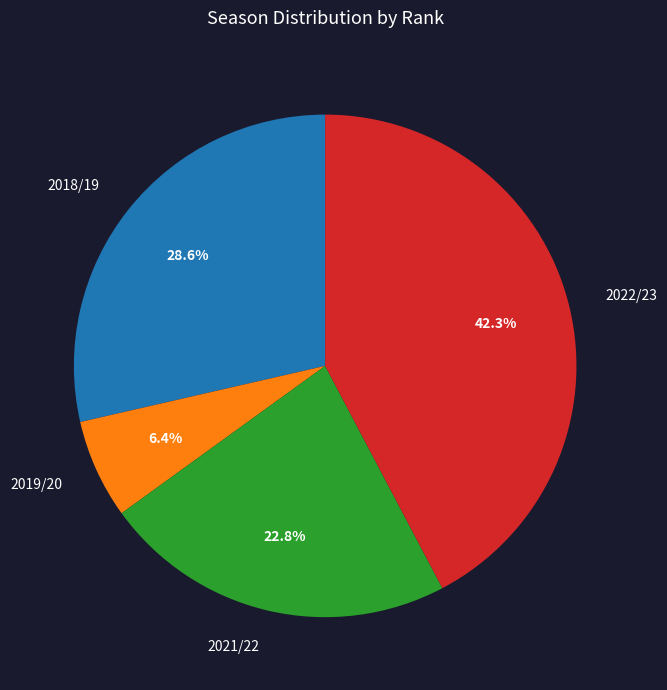

To the nearest percent, what is the combined percentage of 2019/20 and 2021/22?

29%